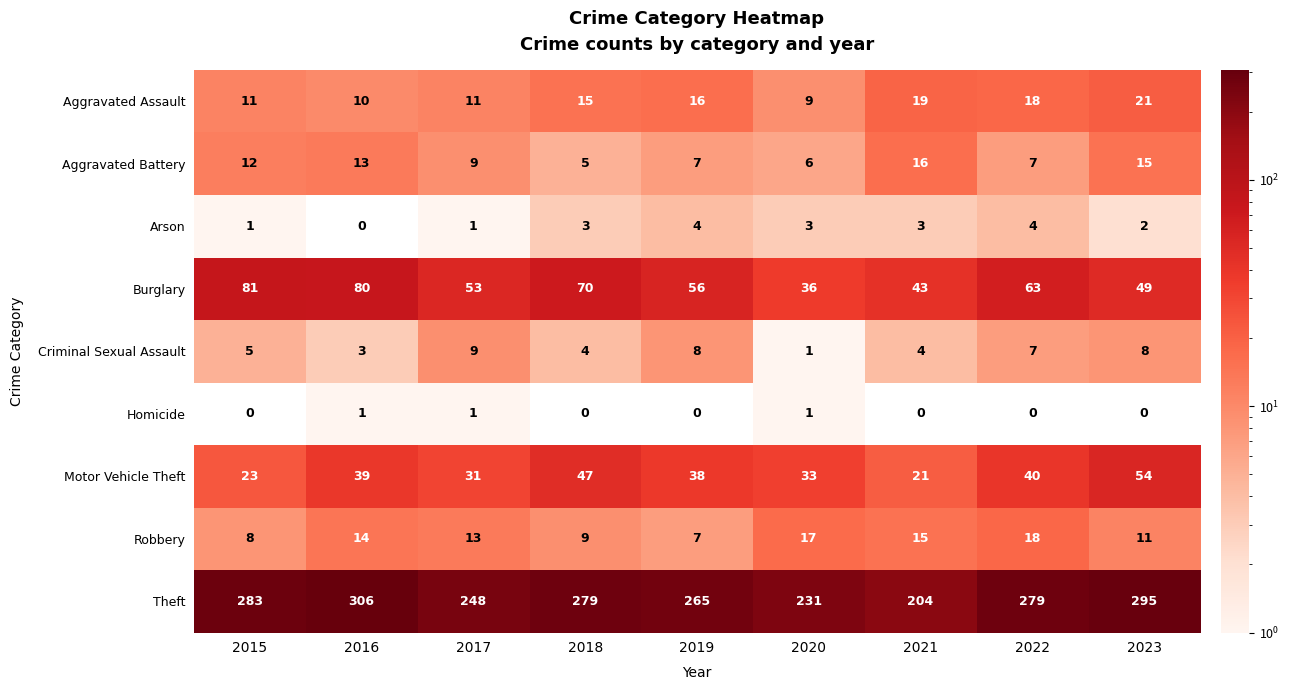

What is the average value of the Aggravated Assault series?

14